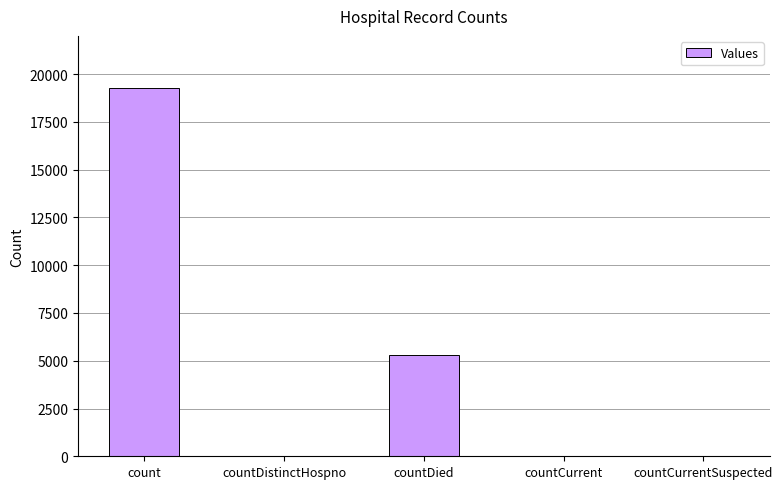

Between countCurrent and countDied, which is larger?

countDied